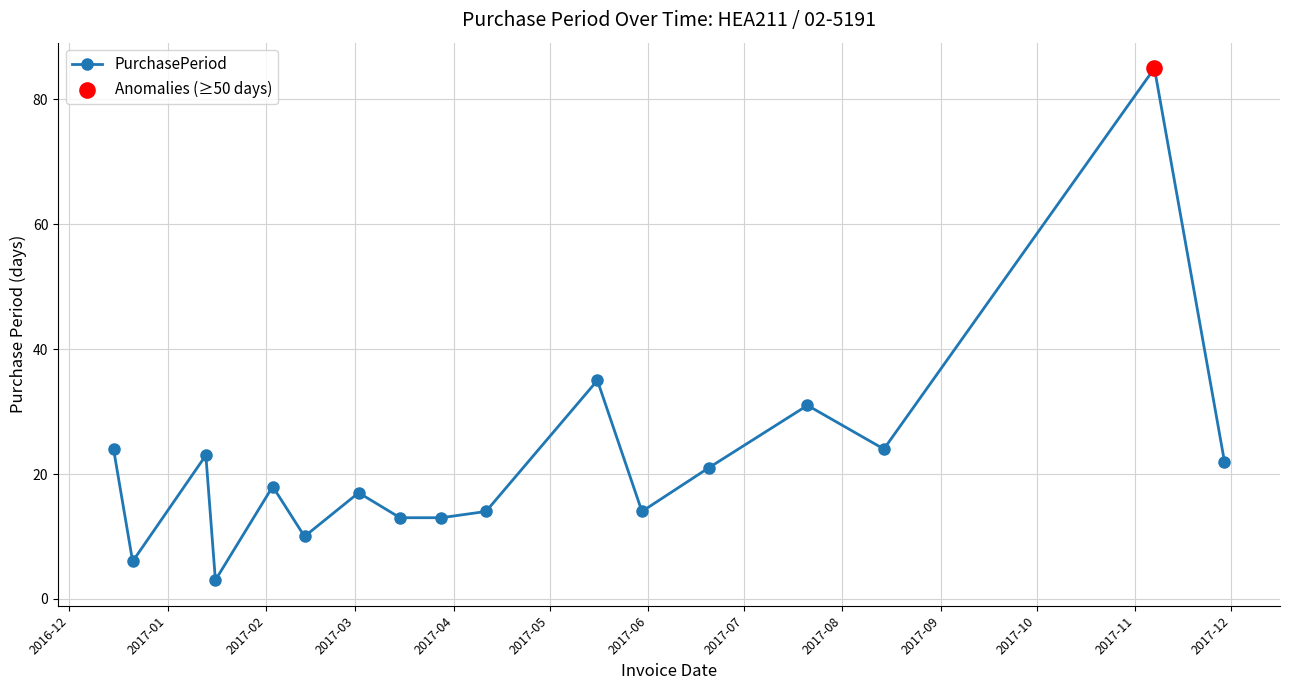

True or false: the data has more than 2 interior local peaks.

True